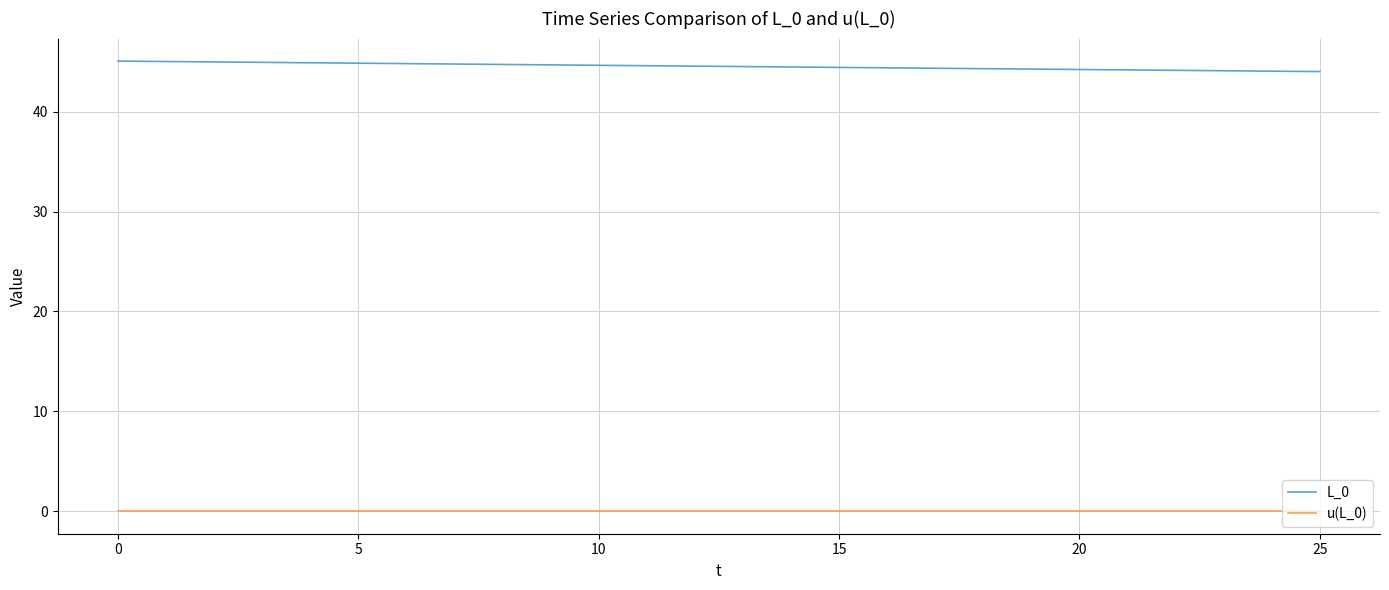

What is the maximum value shown in the chart?

45.1